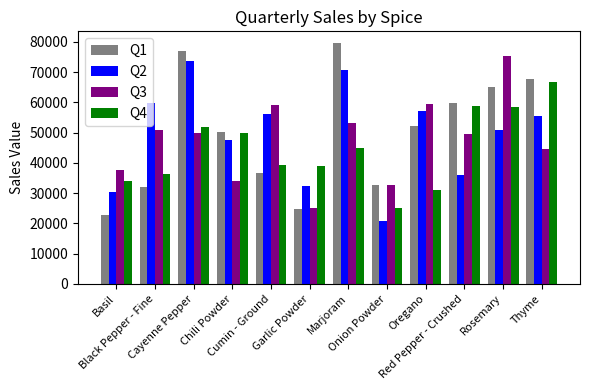

Does the chart contain stacked bars?

No